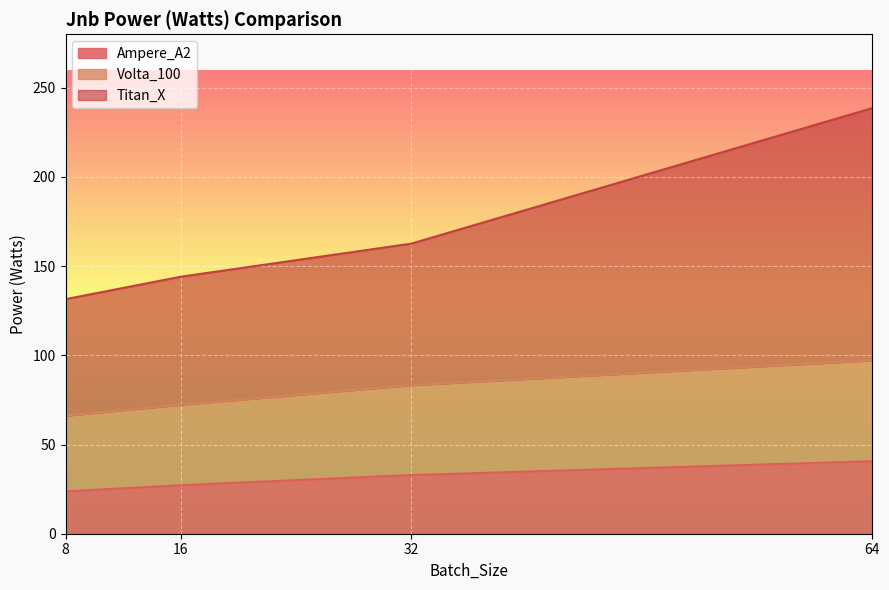

True or false: Titan_X has a value of 52.6 at 512.

False